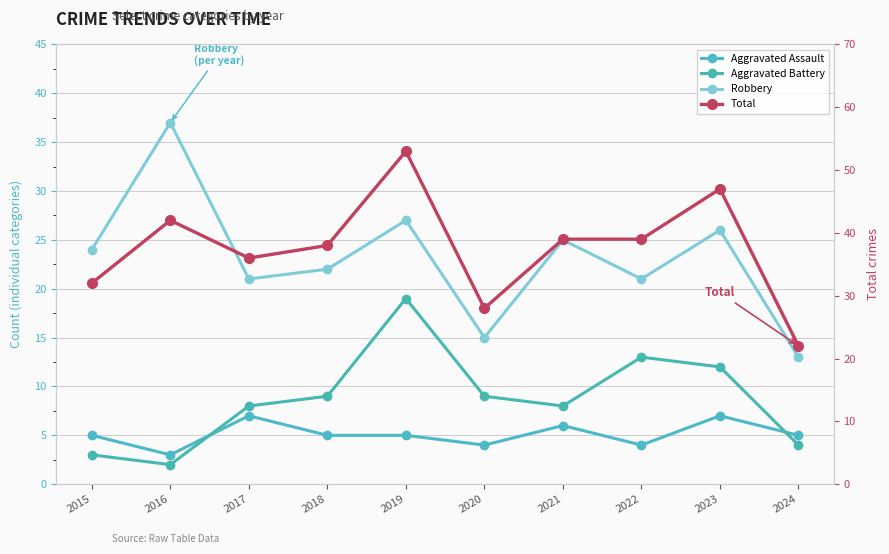

Reading left to right, what are all the values shown in this chart?

Aggravated Assault: 2015=5	2016=3	2017=7	2018=5	2019=5	2020=4	2021=6	2022=4	2023=7	2024=5
Aggravated Battery: 2015=3	2016=2	2017=8	2018=9	2019=19	2020=9	2021=8	2022=13	2023=12	2024=4
Robbery: 2015=24	2016=37	2017=21	2018=22	2019=27	2020=15	2021=25	2022=21	2023=26	2024=13
Total: 2015=32	2016=42	2017=36	2018=38	2019=53	2020=28	2021=39	2022=39	2023=47	2024=22